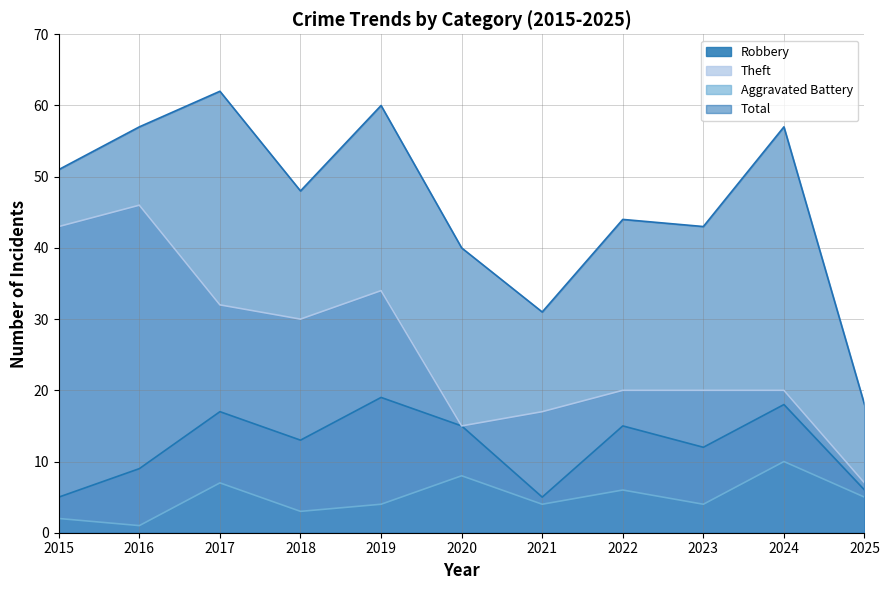

What is the sum of the Theft values at 2021 and 2016?

63